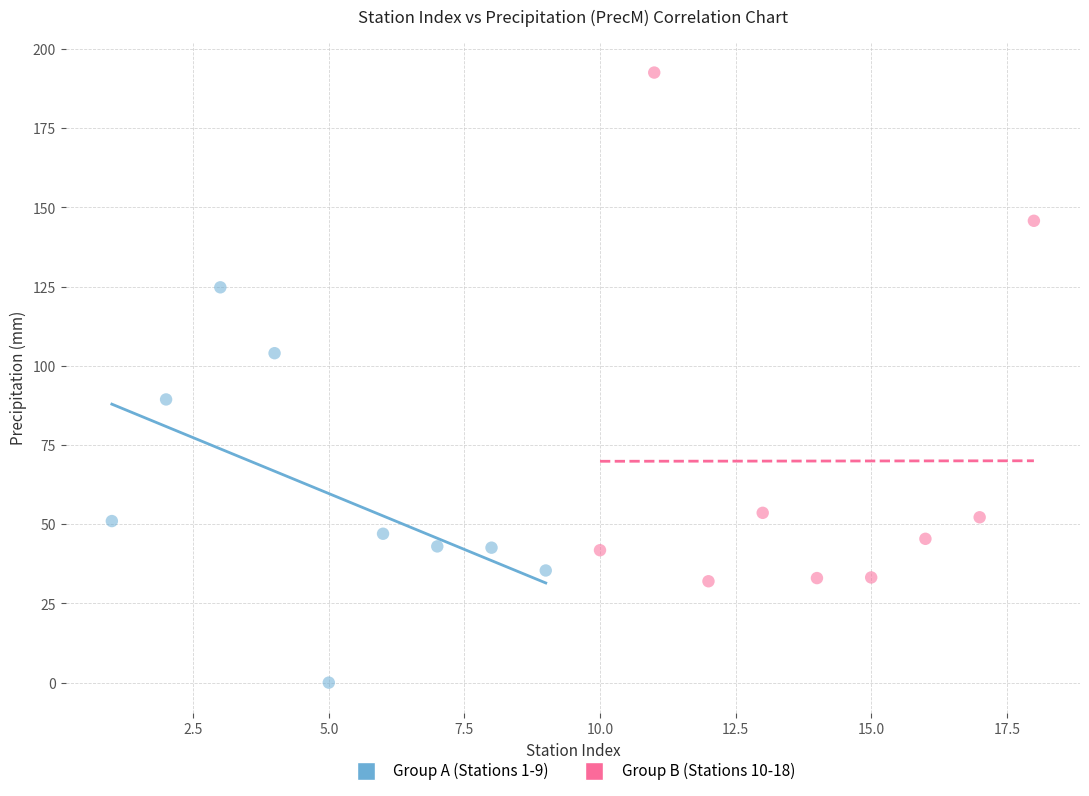

Which series contains the highest Y value?

Group B (Stations 10-18)